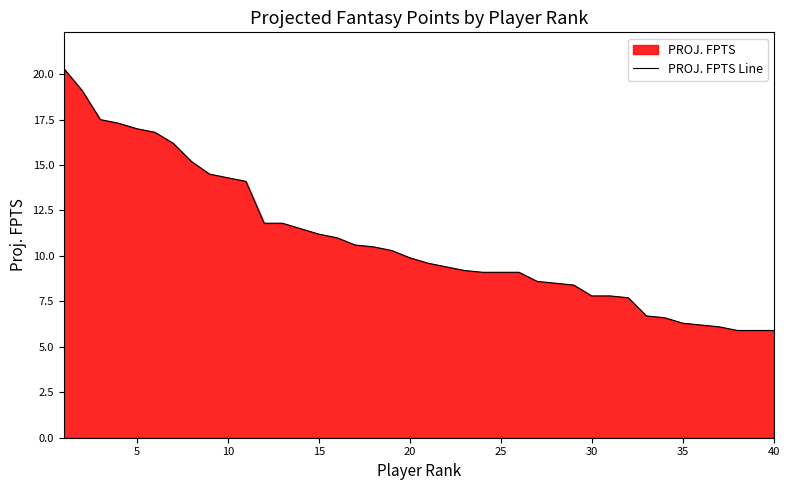

What is the smallest value displayed?

5.9